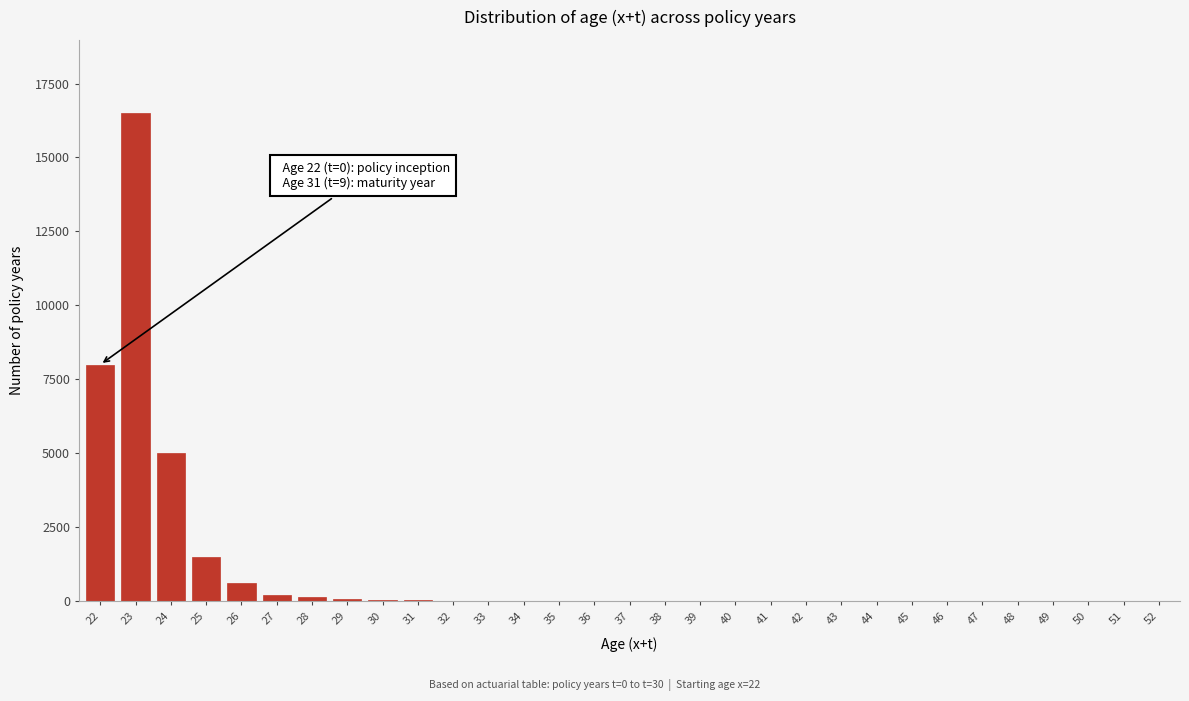

What is the sum of all values?

32215